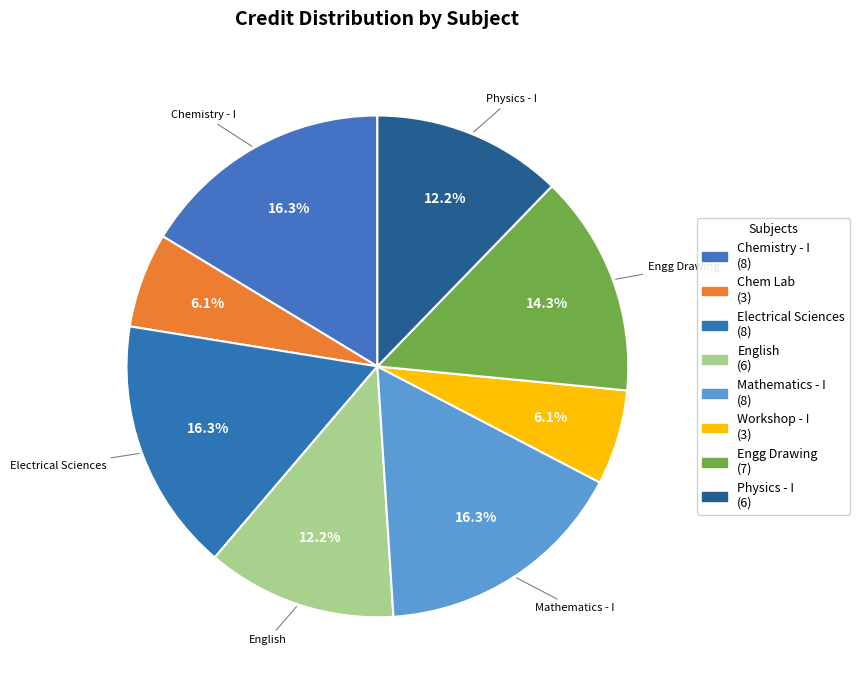

How many slices are in this pie chart?

8